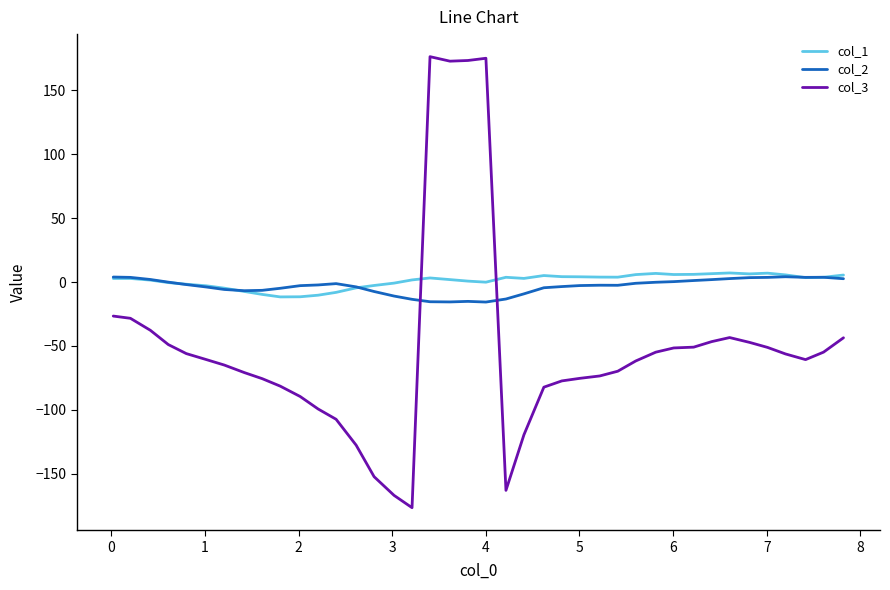

Which series has the largest range (max minus min)?

col_3